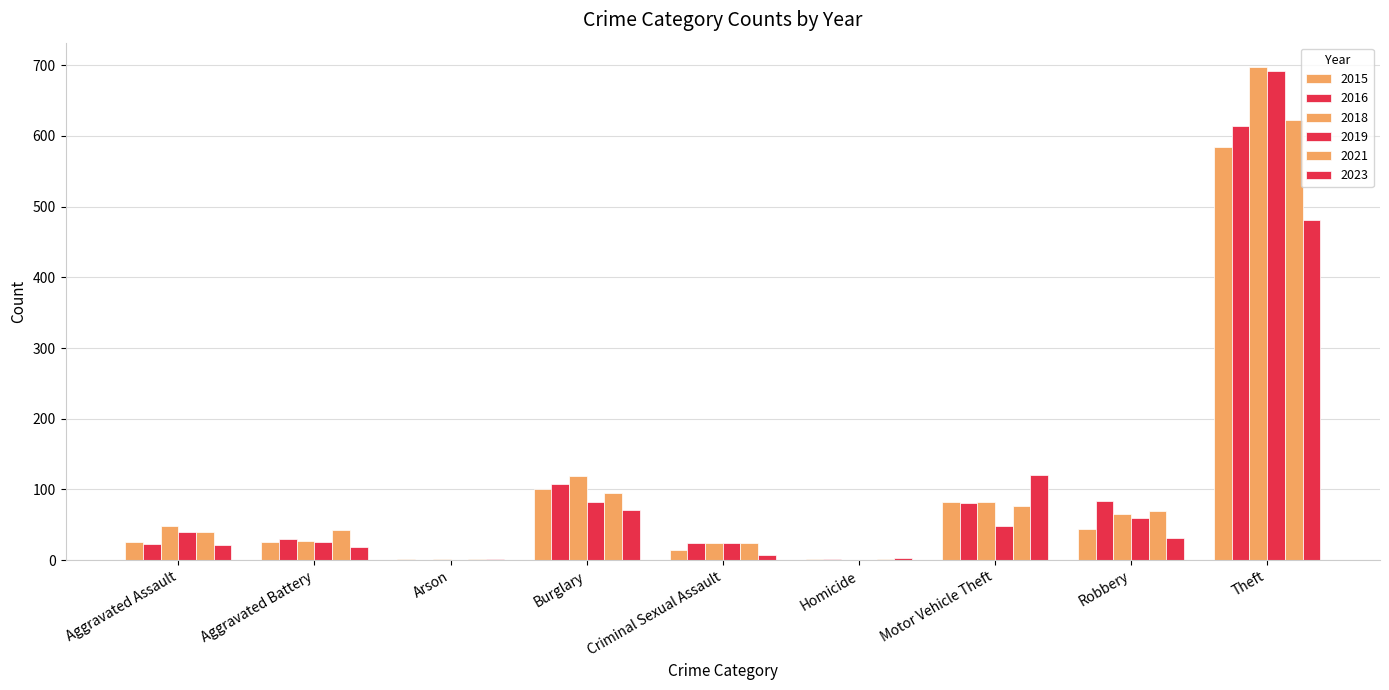

What is the difference between the maximum and minimum values in the 2016 series?

614